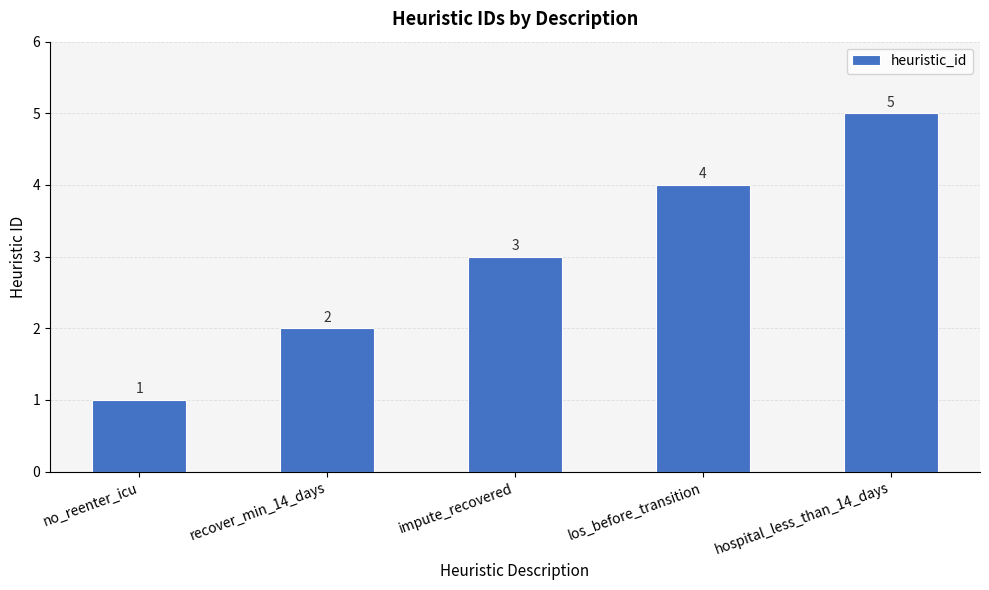

Which category has the lowest value across all series?

no_reenter_icu